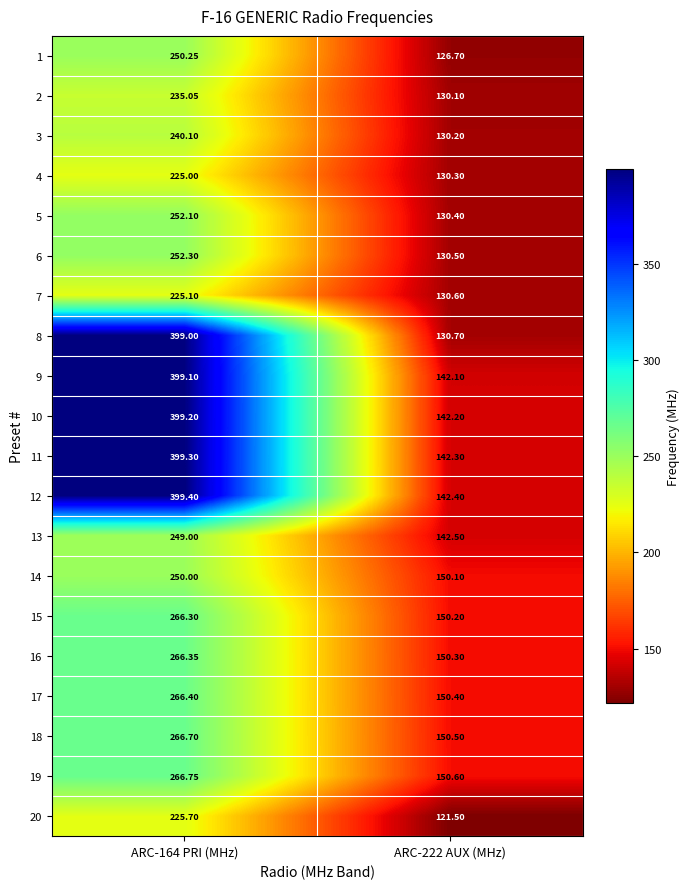

Is the value of 4 at ARC-222 AUX (MHz) greater than the value of 9 at ARC-164 PRI (MHz)?

No